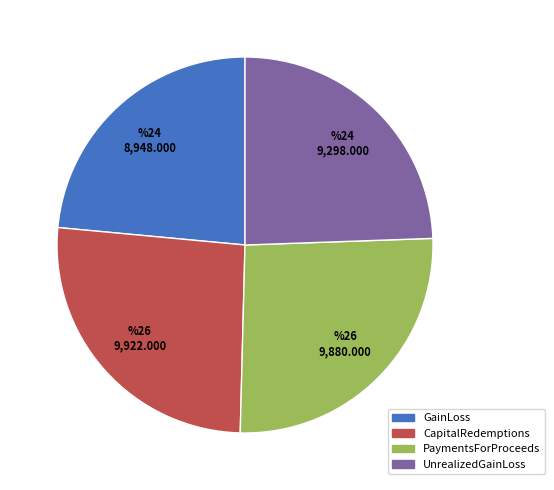

Is there any slice that represents more than half of the pie?

No